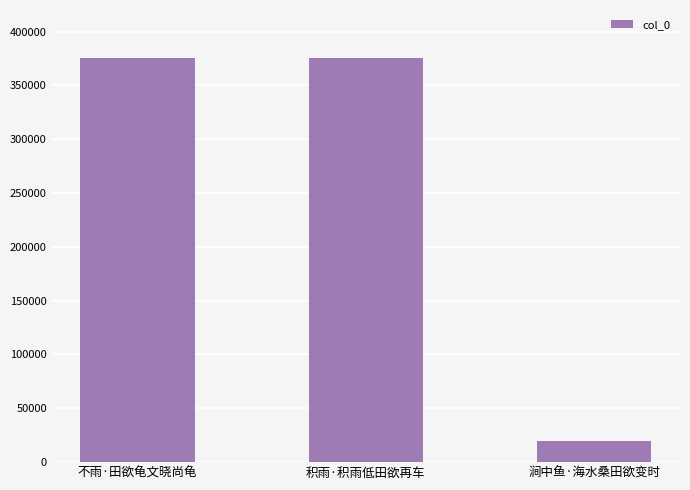

Which label corresponds to the smallest value in the chart?

涧中鱼·海水桑田欲变时